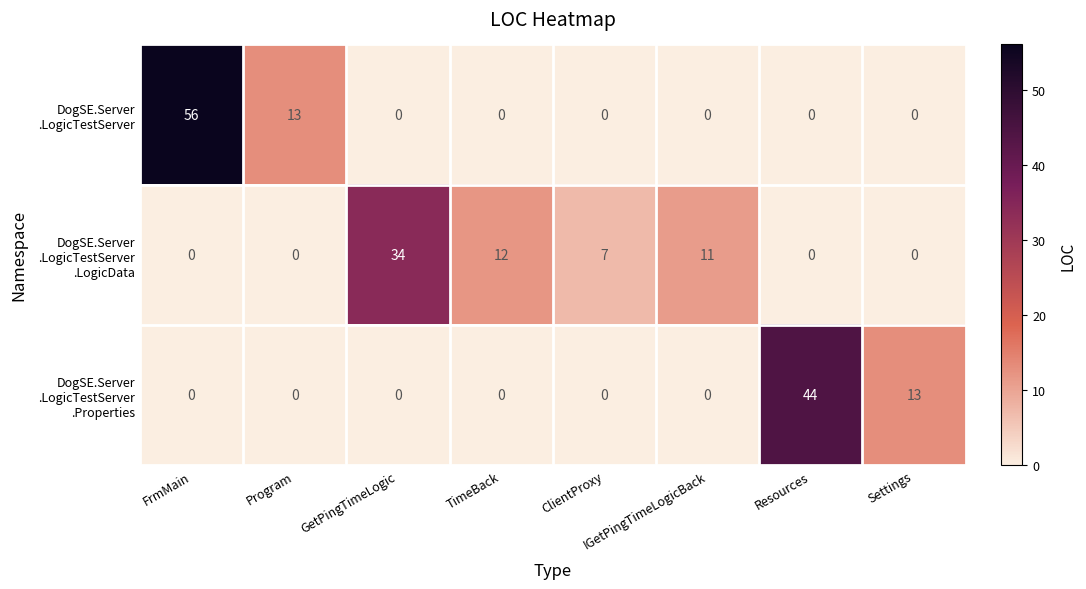

What is the maximum value shown in the chart?

56